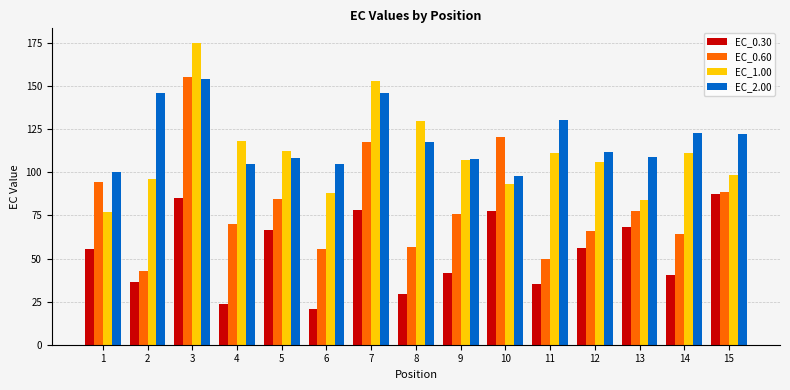

Which series has the largest total across all categories?

EC_2.00